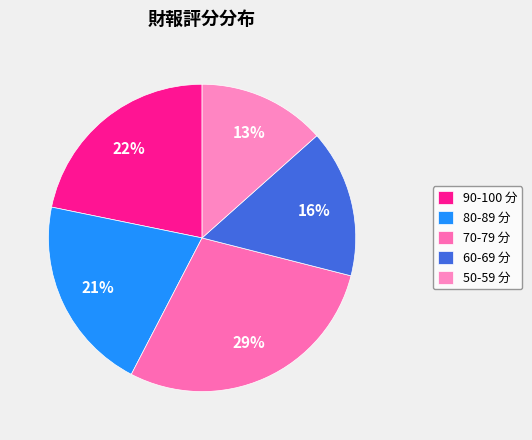

What is the smallest slice in the pie chart?

50-59 分